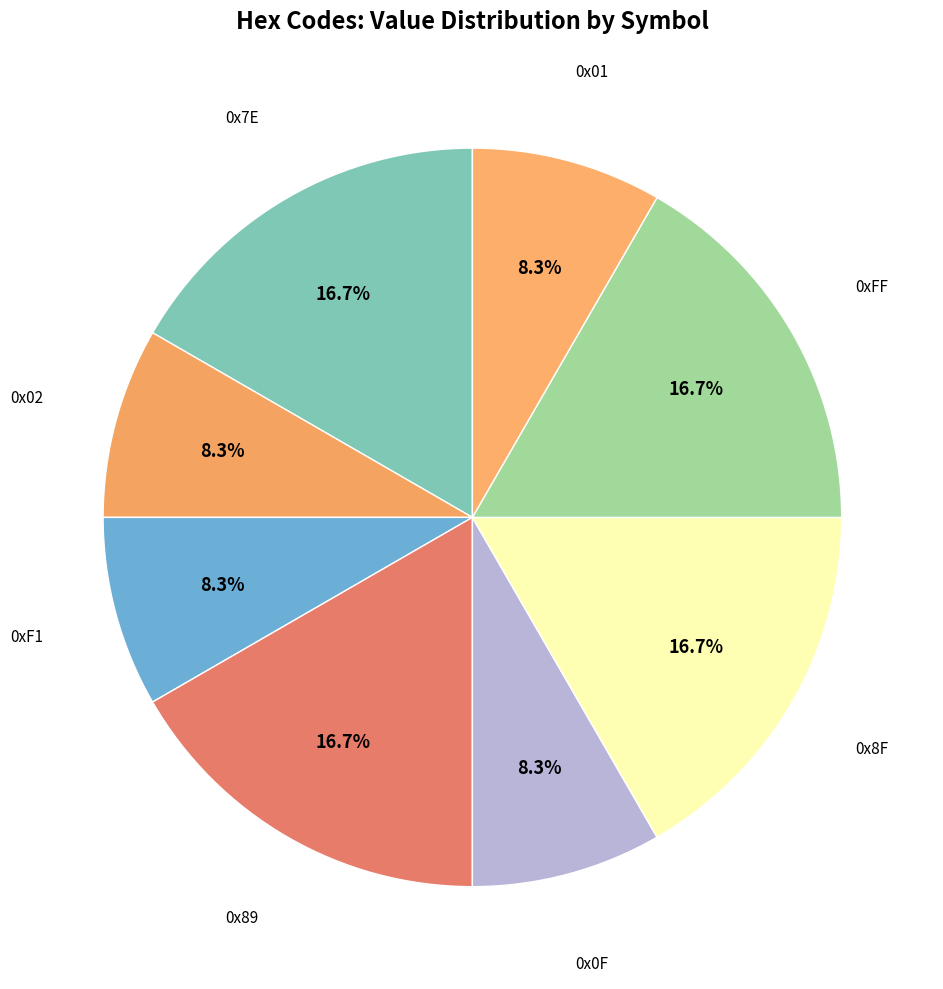

To the nearest percent, what portion does 0x8F represent?

17%